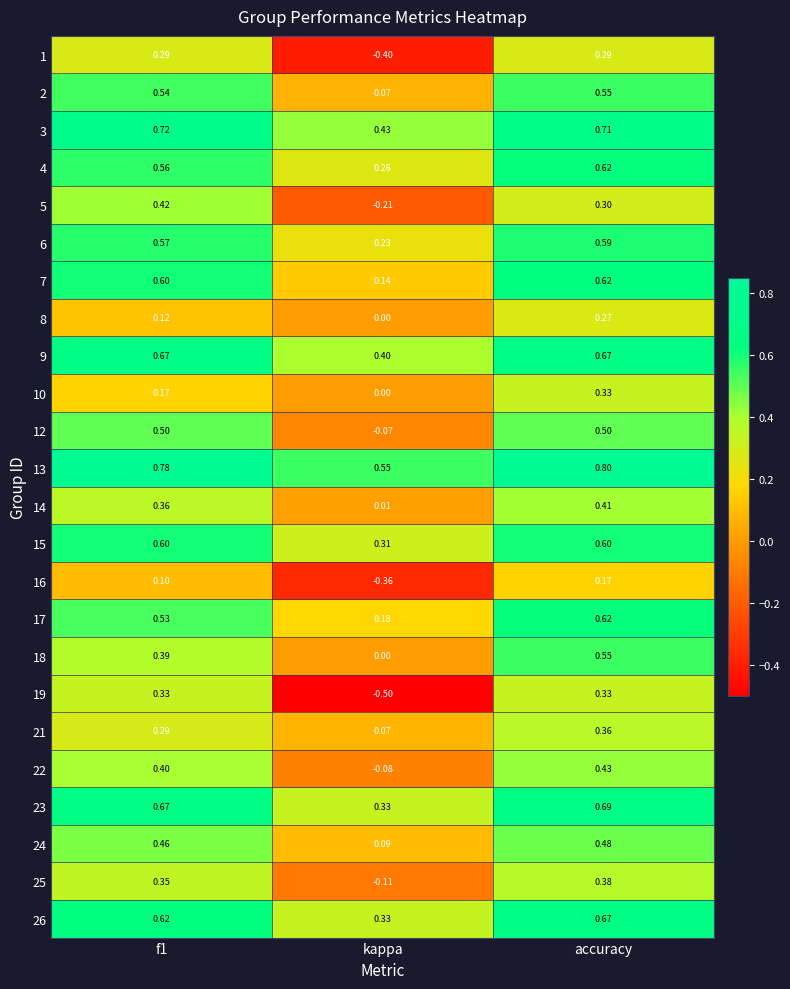

At which label does 10 reach its minimum?

kappa